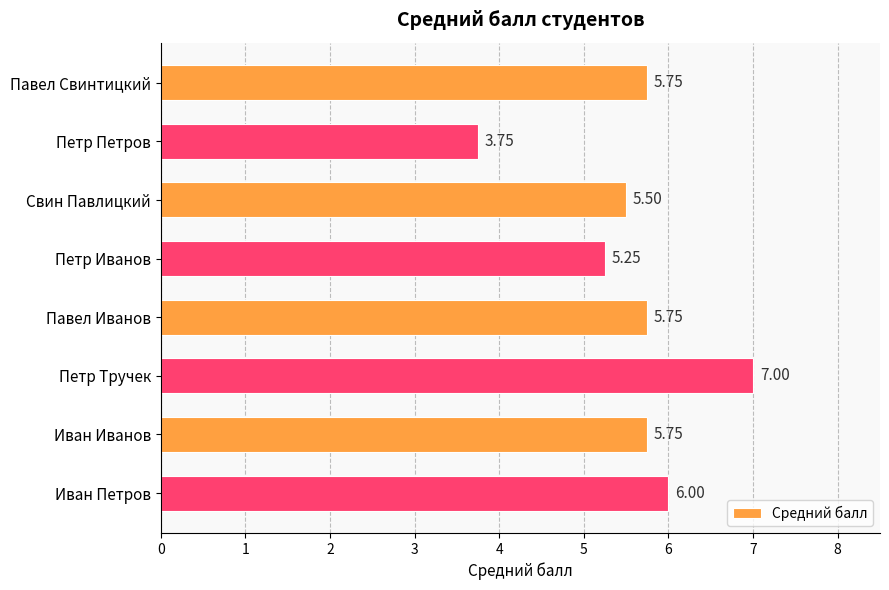

Where is the data nearest to the value 5?

Петр Иванов